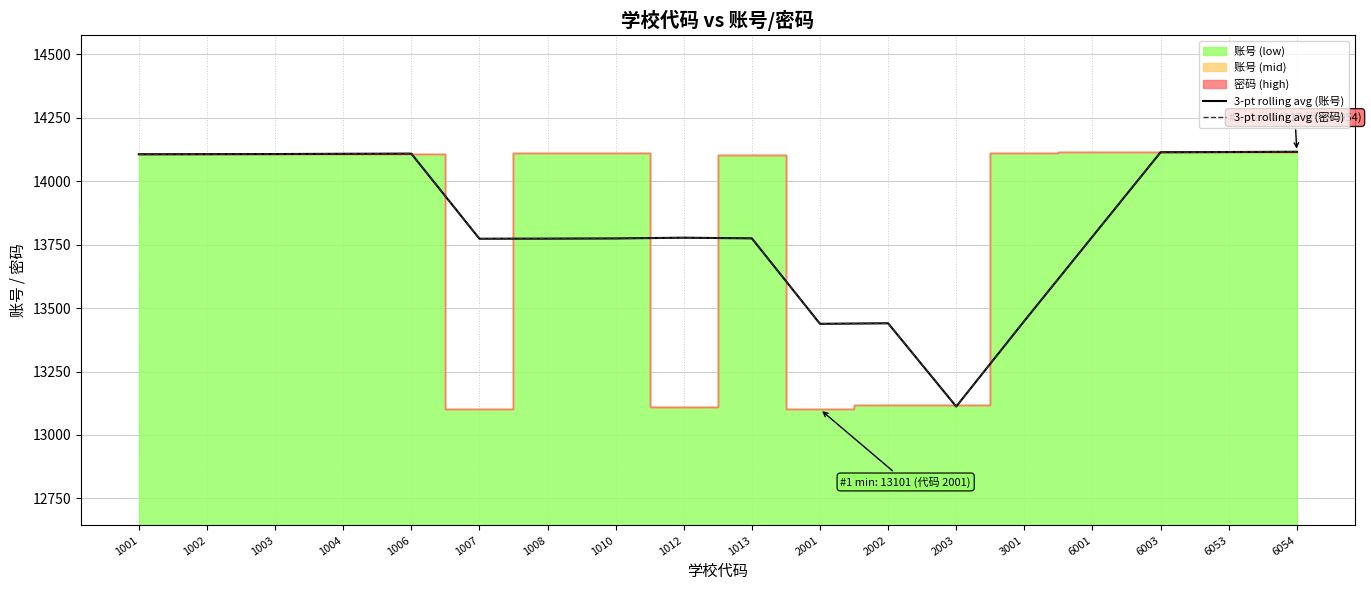

What is the greatest value displayed?

14116.0